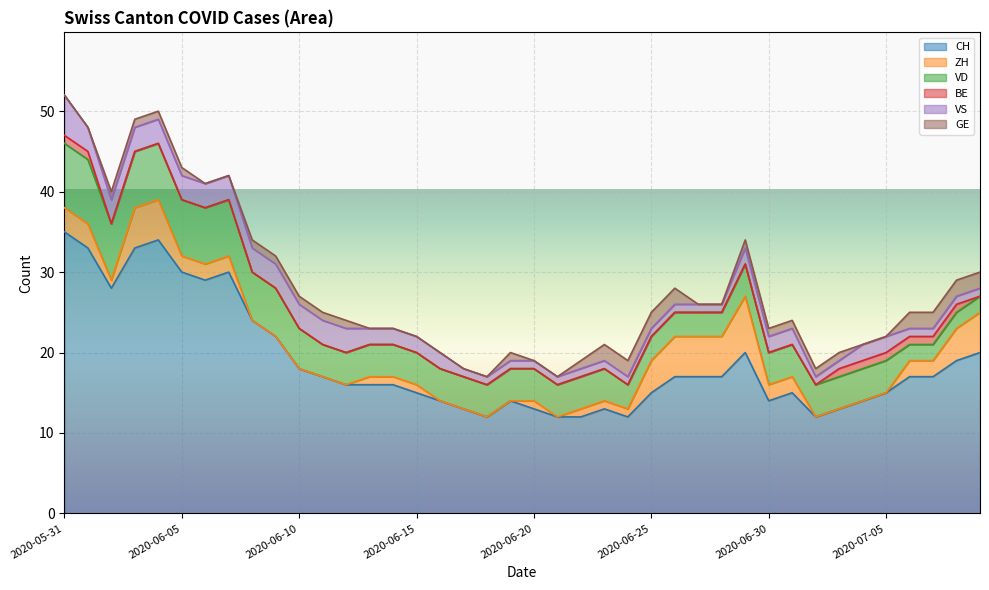

What is the label of the 26th point from the right?

2020-06-14